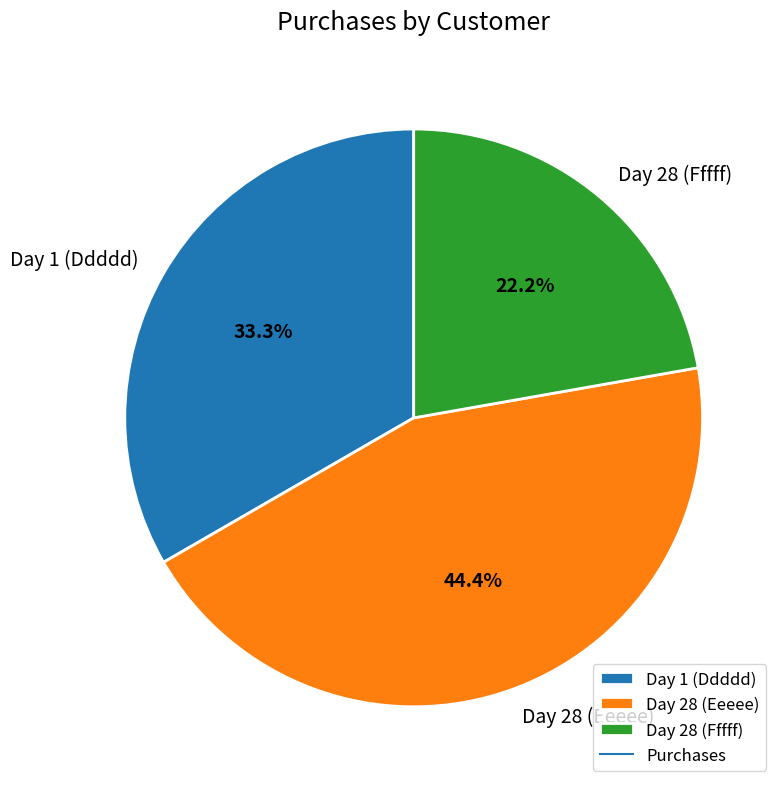

What is the largest slice in the pie chart?

Day 28 (Eeeee)